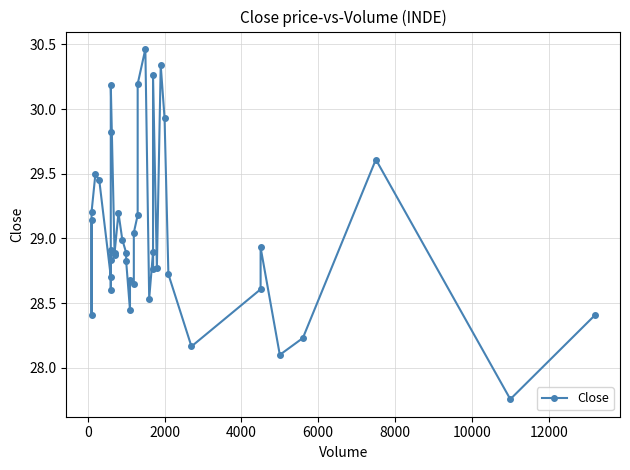

Reading left to right, transcribe all the data shown in this chart.

29.1	28.4	29.2	29.5	29.5	28.7	28.9	28.8	28.6	29.8	30.2	28.9	28.9	29.2	29.0	28.9	28.8	28.4	28.7	28.6	29.0	29.2	30.2	30.5	28.5	28.9	28.8	30.3	28.8	30.3	29.9	28.7	28.2	28.6	28.9	28.1	28.2	29.6	27.8	28.4